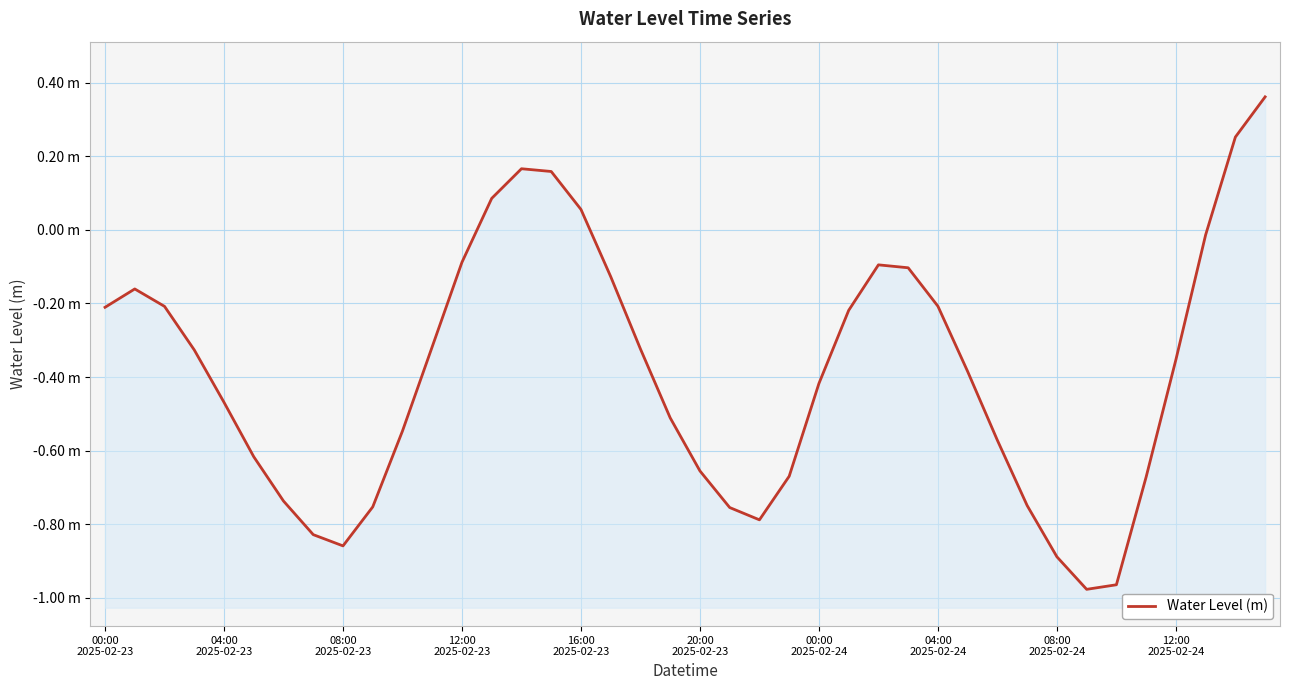

Which has a higher value, 26 or 28?

26